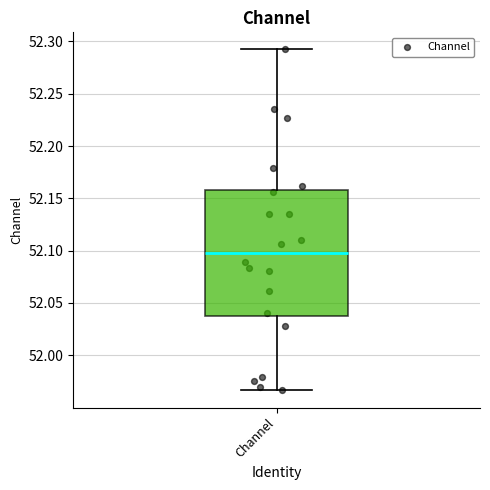

Read this box plot against the y-axis: the position of the median line, the range covered by the box, and the ends of both whiskers. The values are not printed on the chart, so give them approximately, as read against the axis.

median 52.100, box 52.040 to 52.160, whiskers 51.965 to 52.290